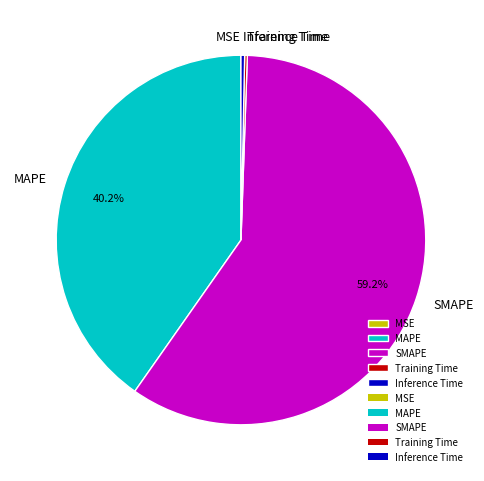

Which slice is the largest?

SMAPE